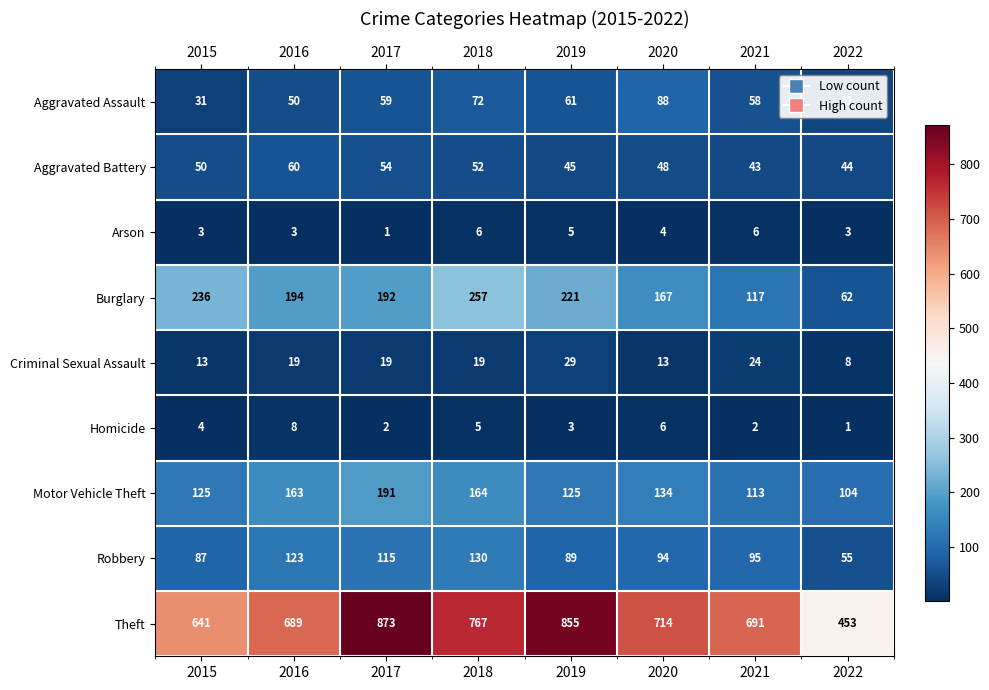

List the series in order of their peak value, highest first.

Theft, Burglary, Motor Vehicle Theft, Robbery, Aggravated Assault, Aggravated Battery, Criminal Sexual Assault, Homicide, Arson